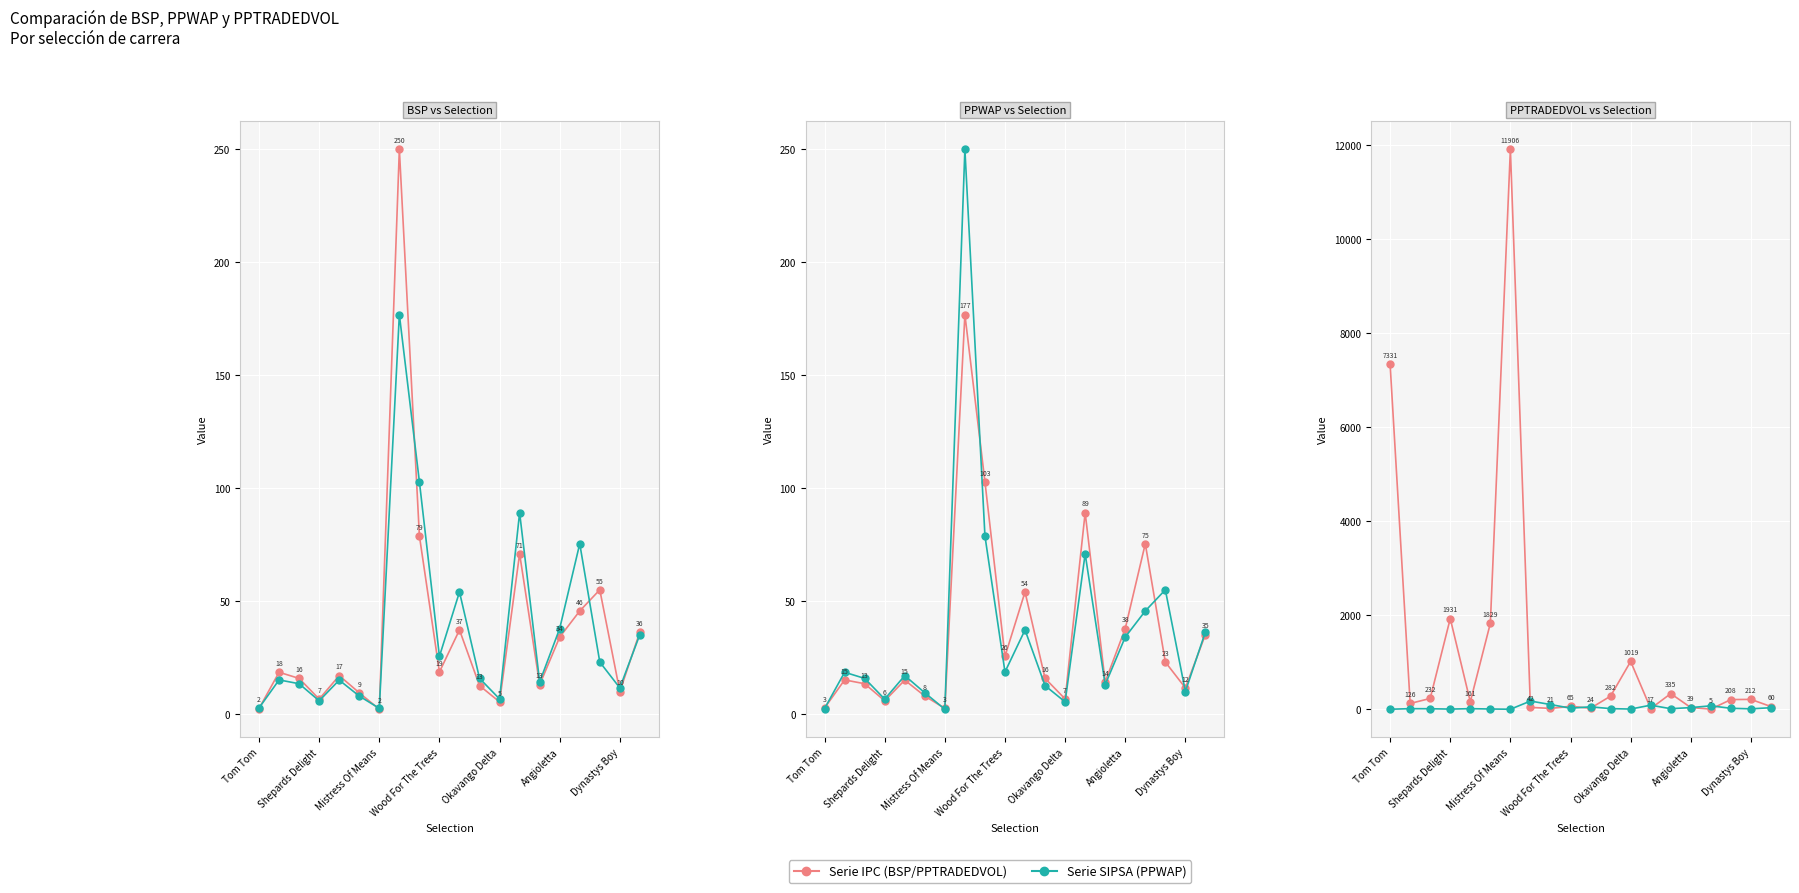

What is the maximum value for BSP?

250.0